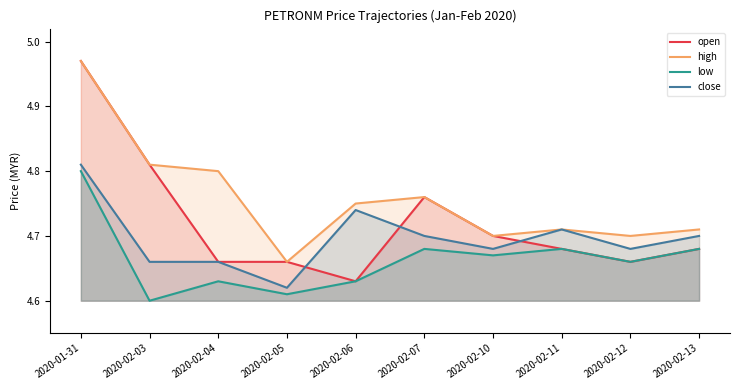

Is it true that open equals 6.6 at 2020-02-13?

False